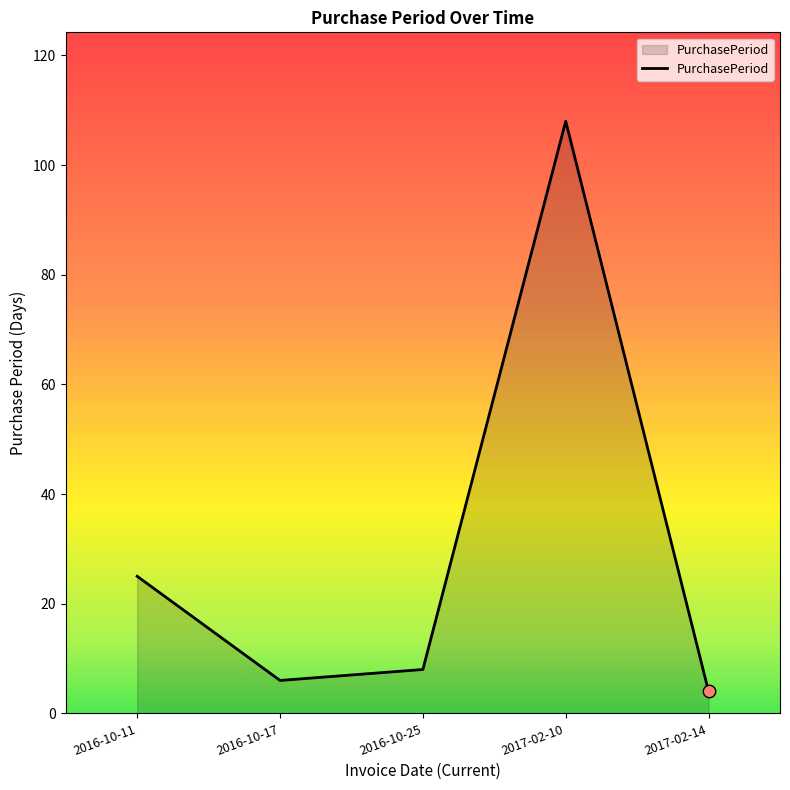

What is the ratio of the value at 2017-02-14 to the value at 2016-10-17?

0.7